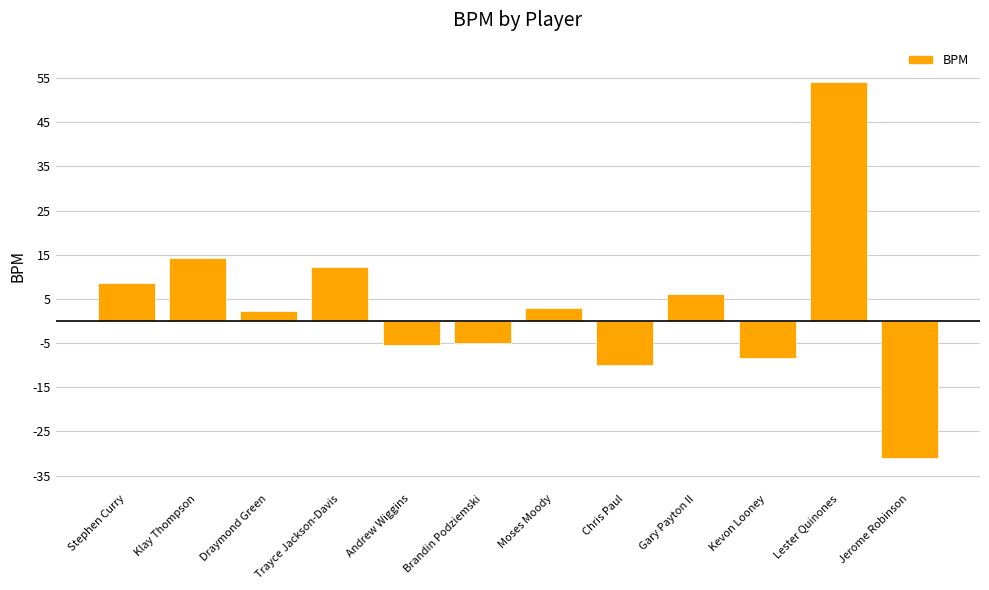

What is the average value?

3.4